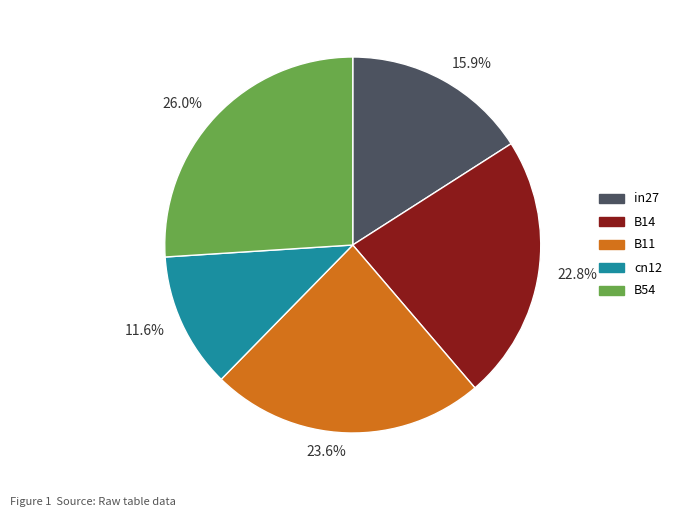

Is there any slice that represents more than half of the pie?

No